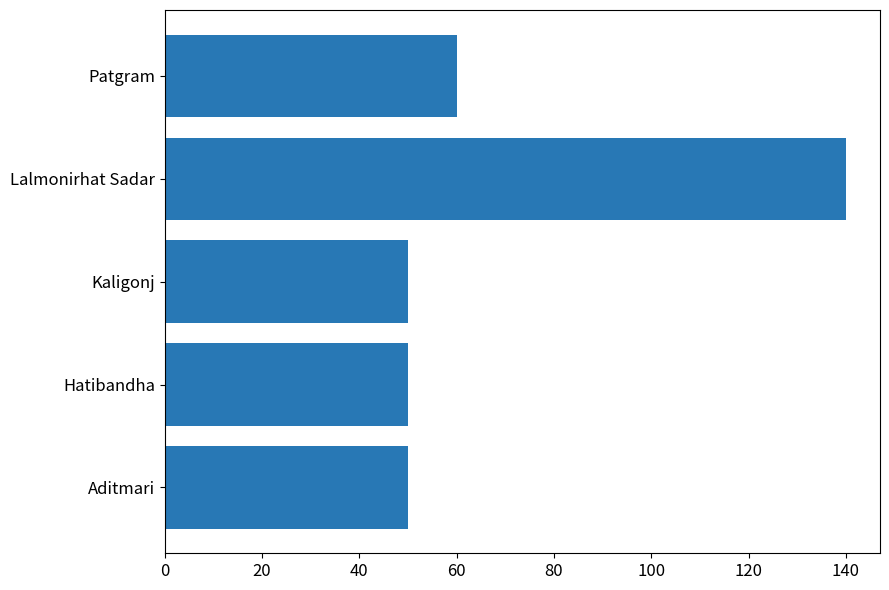

How many distinct data groups are displayed?

1